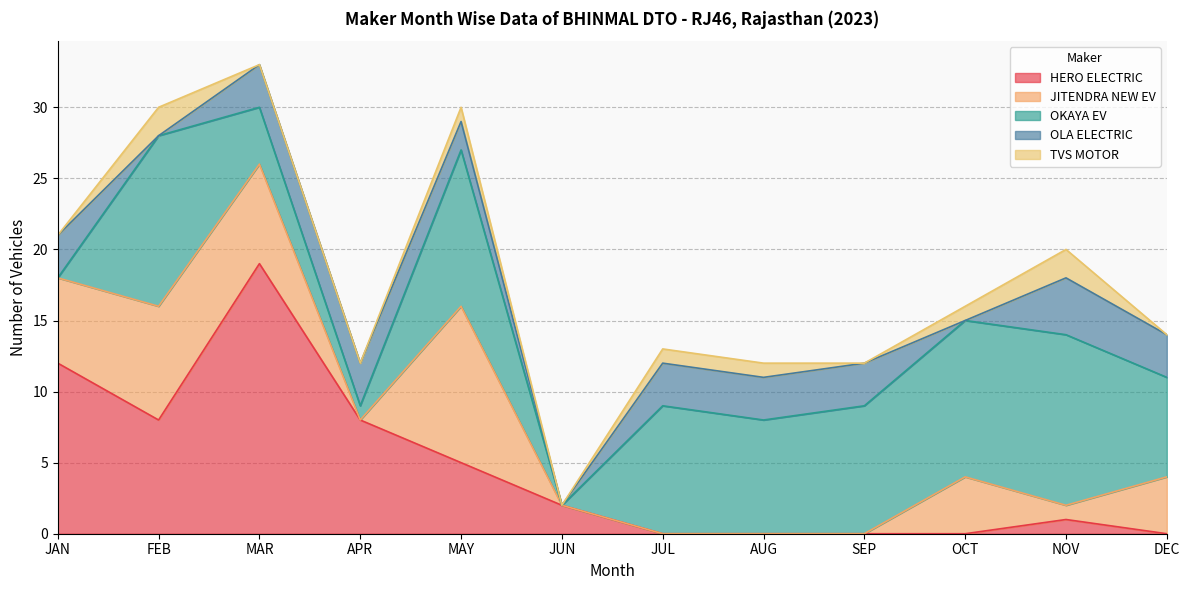

Where does the TVS MOTOR series first go above 1?

FEB